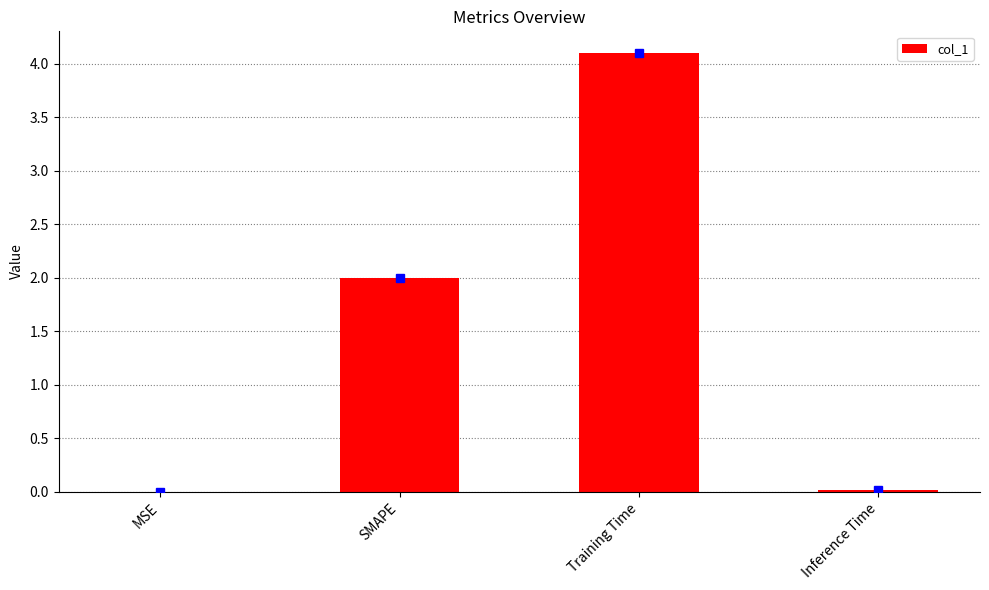

True or false: the data shows 0.5 at SMAPE.

False